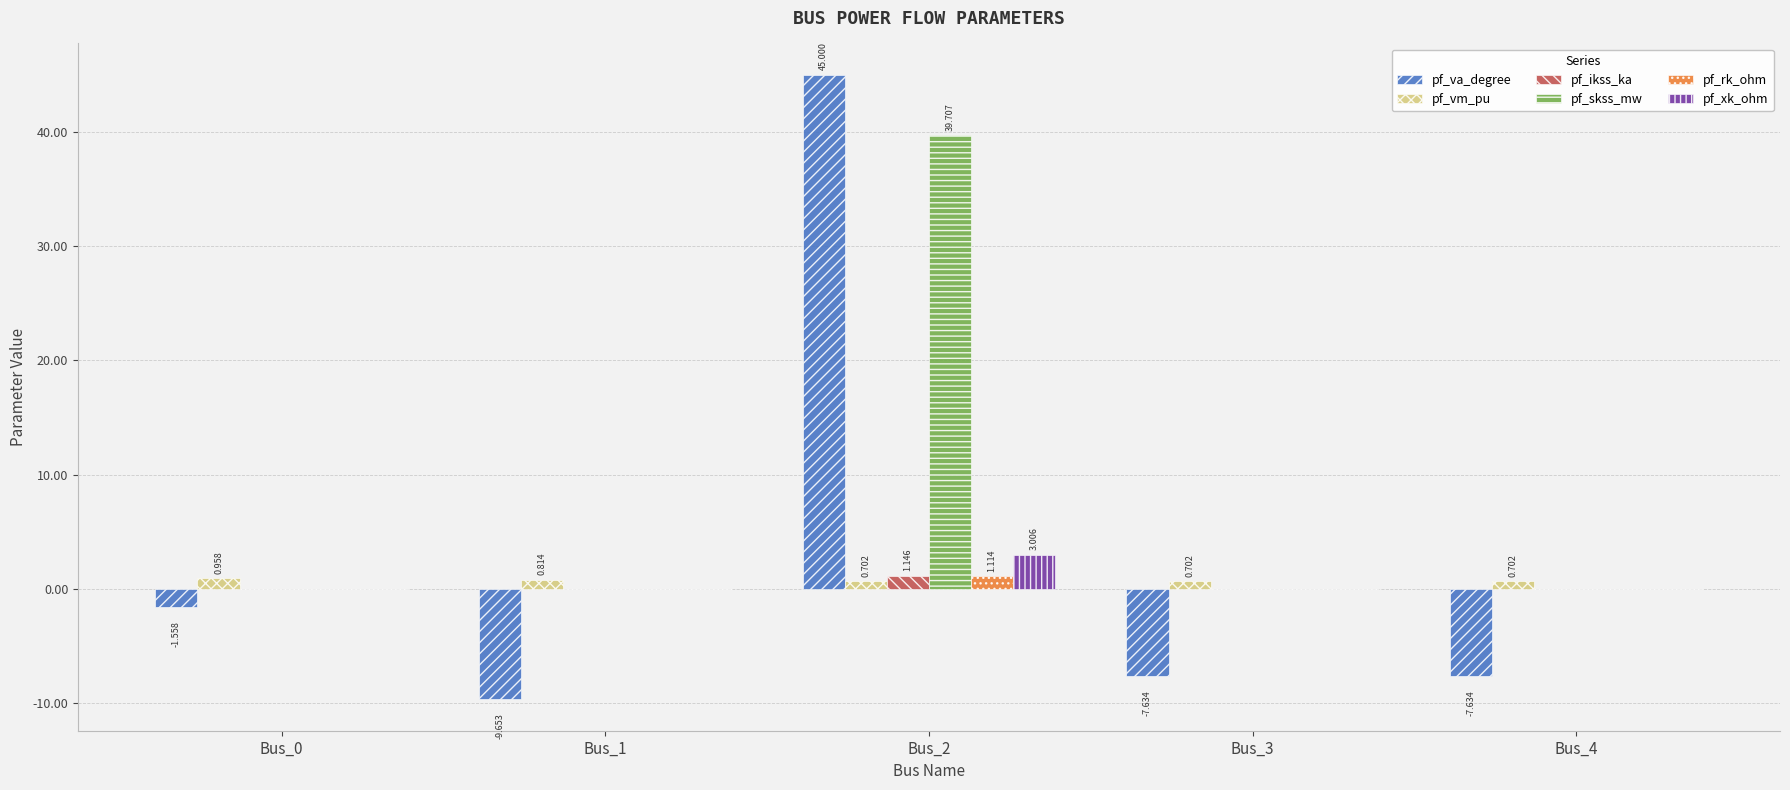

Count the number of categories in the chart.

5